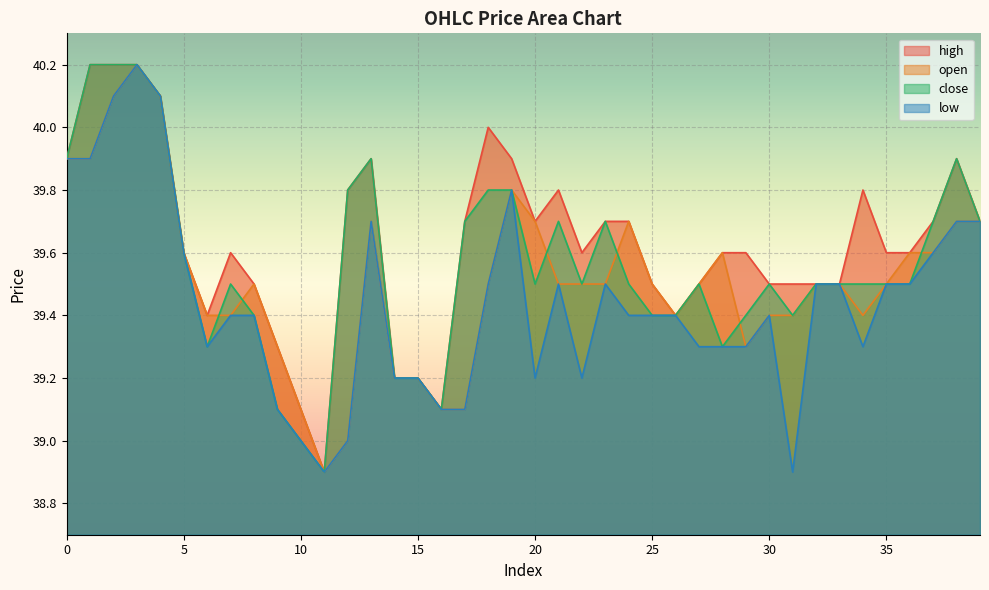

How many data points does each series have?

40